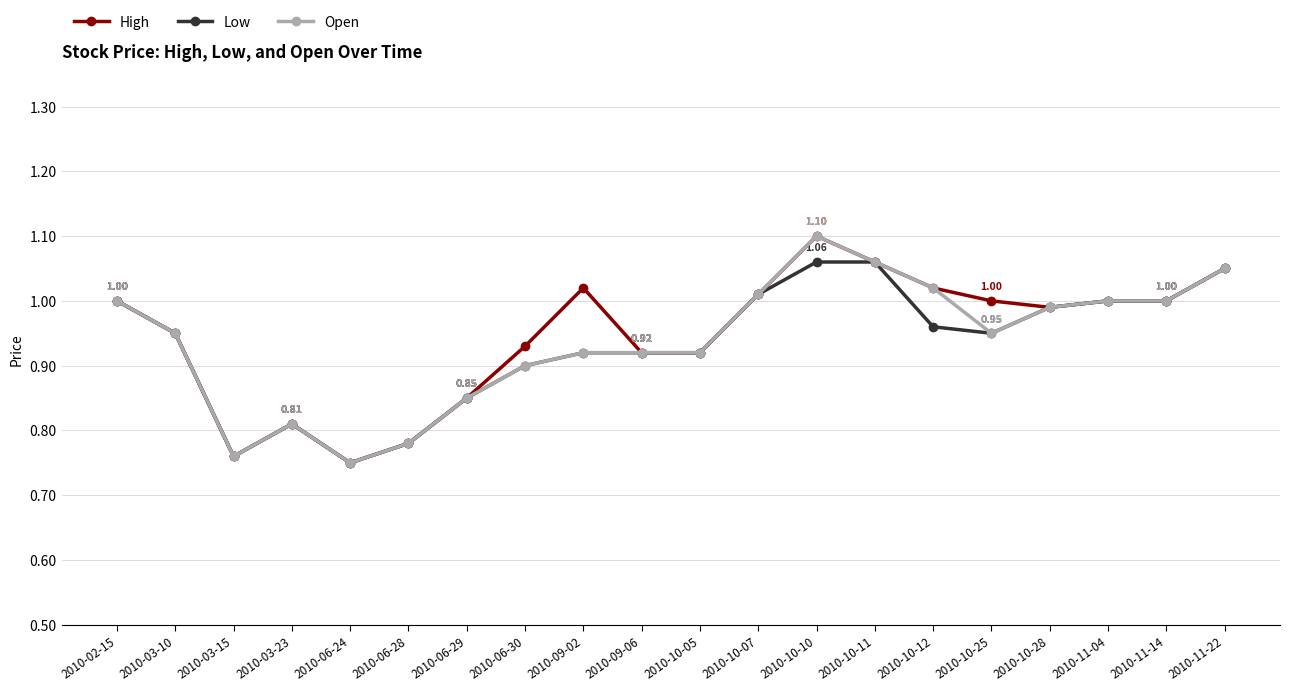

Is the value of High at 2010-03-15 greater than the value of Low at 2010-06-30?

No